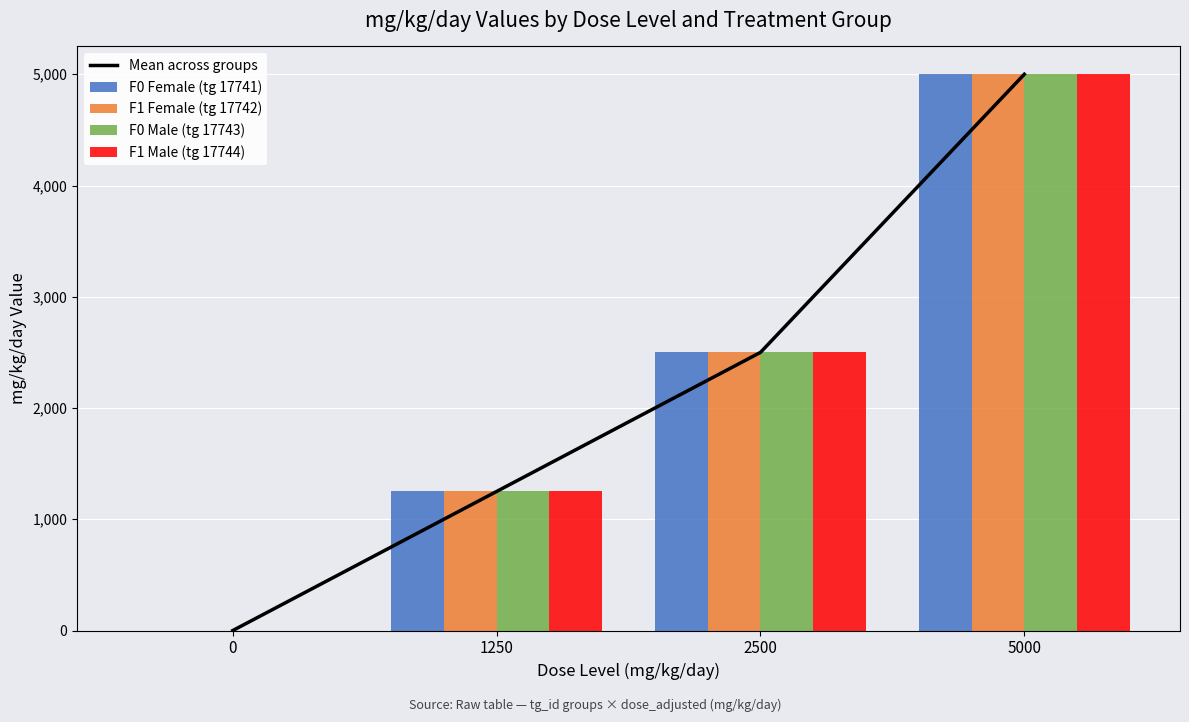

What are all the series names shown in the legend?

Mean across groups, F0 Female (tg 17741), F1 Female (tg 17742), F0 Male (tg 17743), F1 Male (tg 17744)